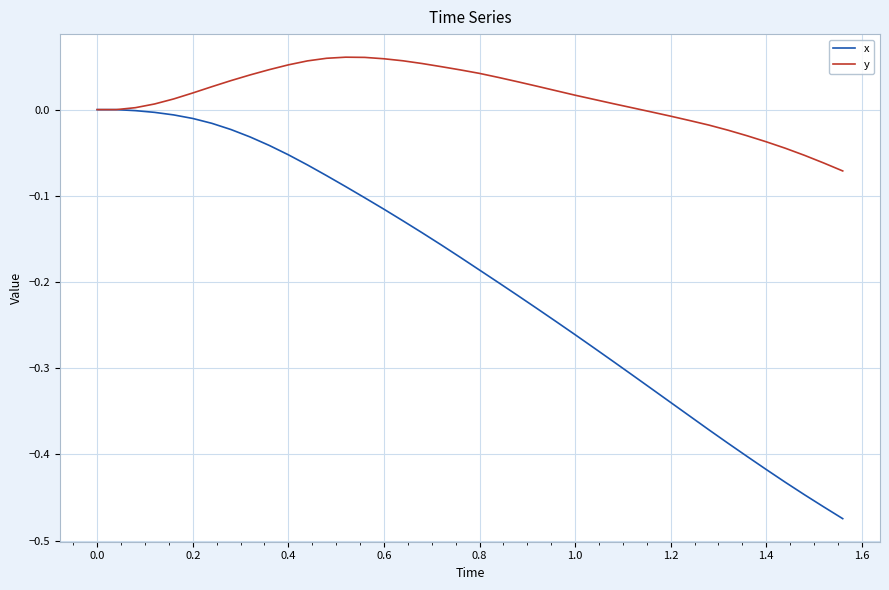

Which series has the largest total across all categories?

y